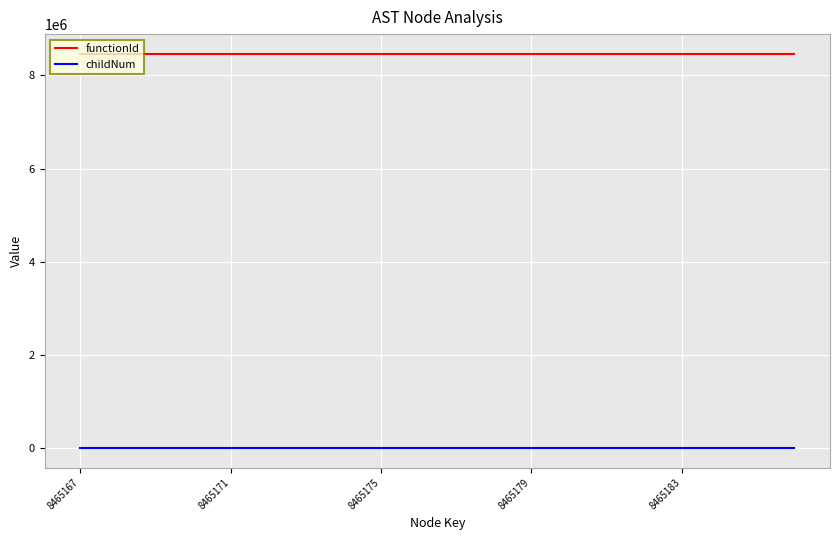

True or false: functionId and childNum intersect in this chart.

False